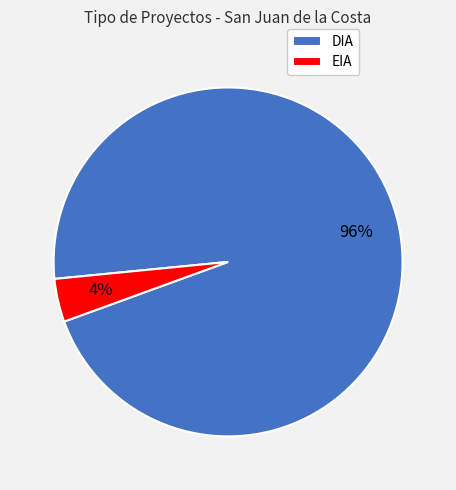

Rank the categories by value from lowest to highest.

EIA, DIA